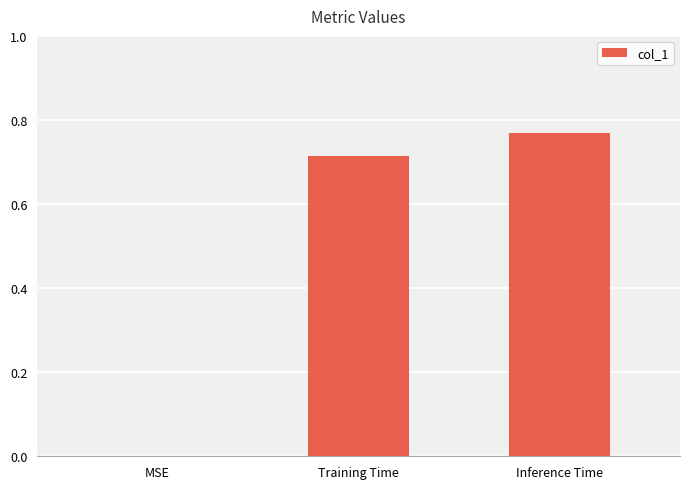

At which label is the value closest to 0?

MSE